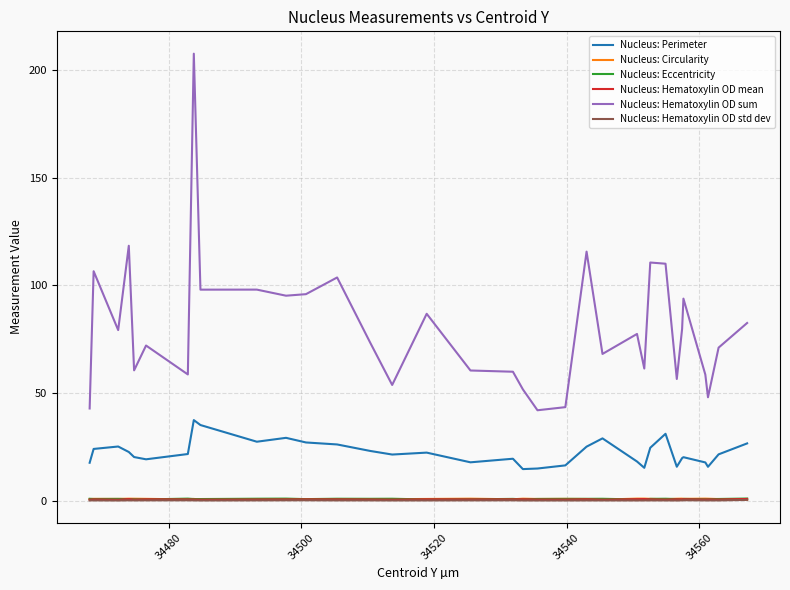

What are all the series names shown in the legend?

Nucleus: Perimeter, Nucleus: Circularity, Nucleus: Eccentricity, Nucleus: Hematoxylin OD mean, Nucleus: Hematoxylin OD sum, Nucleus: Hematoxylin OD std dev